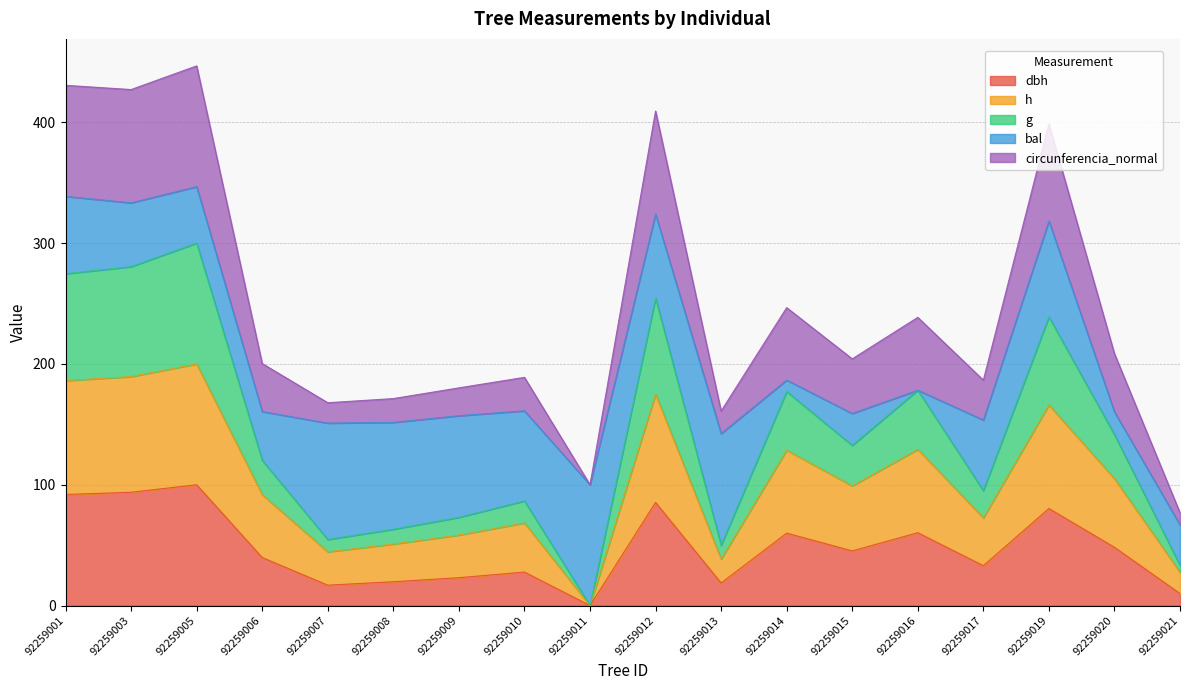

What is the total value across all series at 92259011?

100.0